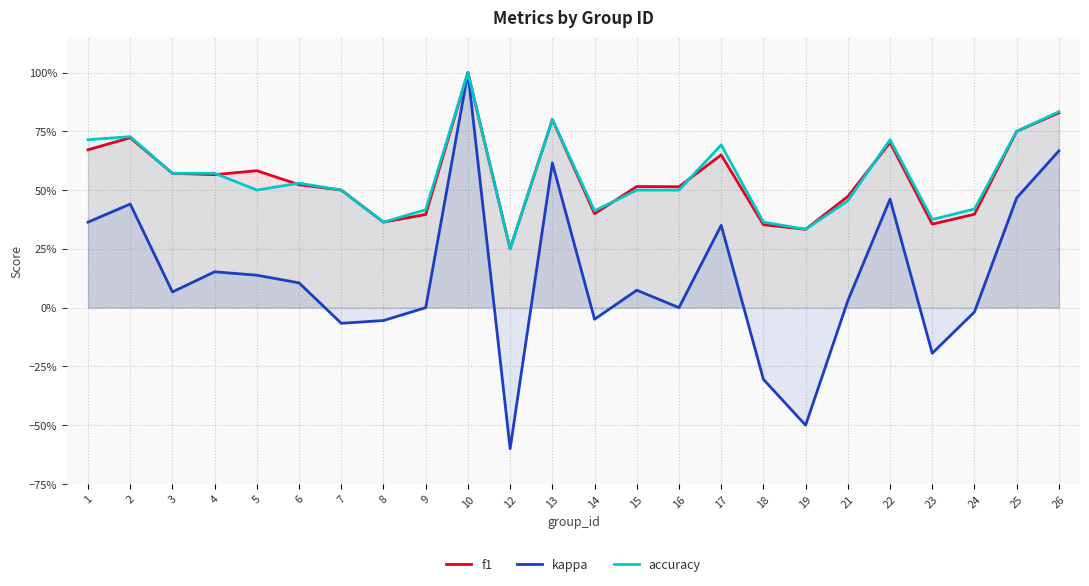

Reading left to right, list all the values displayed in this chart.

f1: 0.7	0.7	0.6	0.6	0.6	0.5	0.5	0.4	0.4	1.0	0.2	0.8	0.4	0.5	0.5	0.6	0.4	0.3	0.5	0.7	0.4	0.4	0.8	0.8
kappa: 0.4	0.4	0.1	0.2	0.1	0.1	-0.1	-0.1	0.0	1.0	-0.6	0.6	-0.0	0.1	0.0	0.3	-0.3	-0.5	0.0	0.5	-0.2	-0.0	0.5	0.7
accuracy: 0.7	0.7	0.6	0.6	0.5	0.5	0.5	0.4	0.4	1.0	0.2	0.8	0.4	0.5	0.5	0.7	0.4	0.3	0.5	0.7	0.4	0.4	0.8	0.8